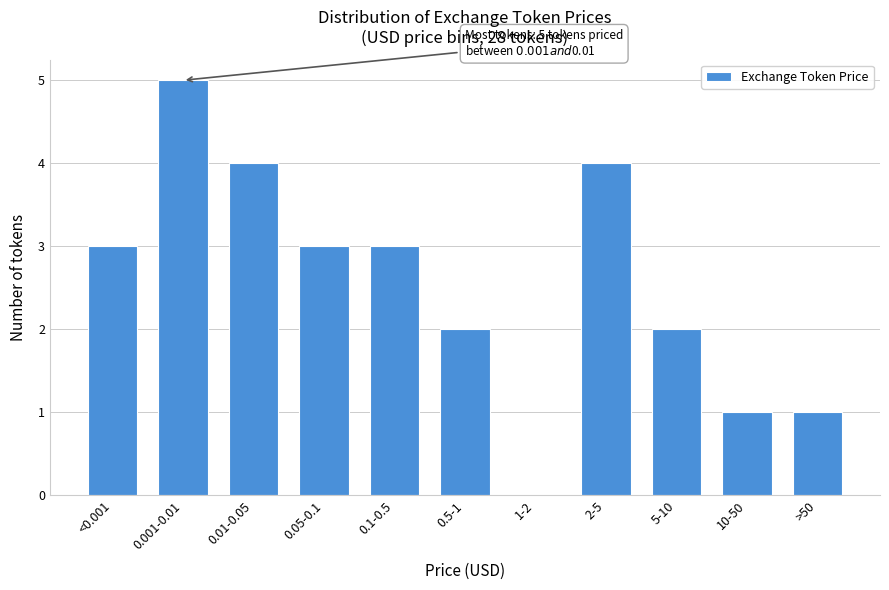

Reading right to left, what are all the values shown in this chart?

>50=1	10-50=1	5-10=2	2-5=4	1-2=0	0.5-1=2	0.1-0.5=3	0.05-0.1=3	0.01-0.05=4	0.001-0.01=5	<0.001=3